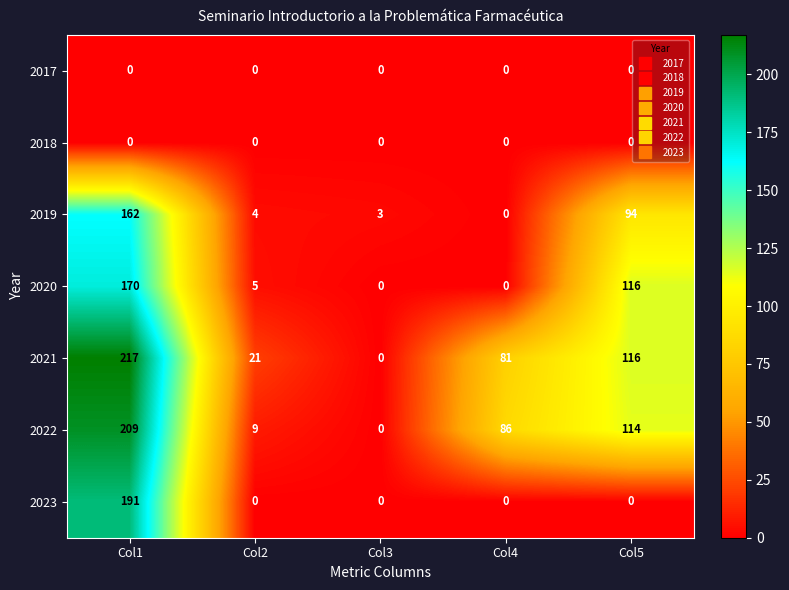

What is the maximum value shown in the chart?

217